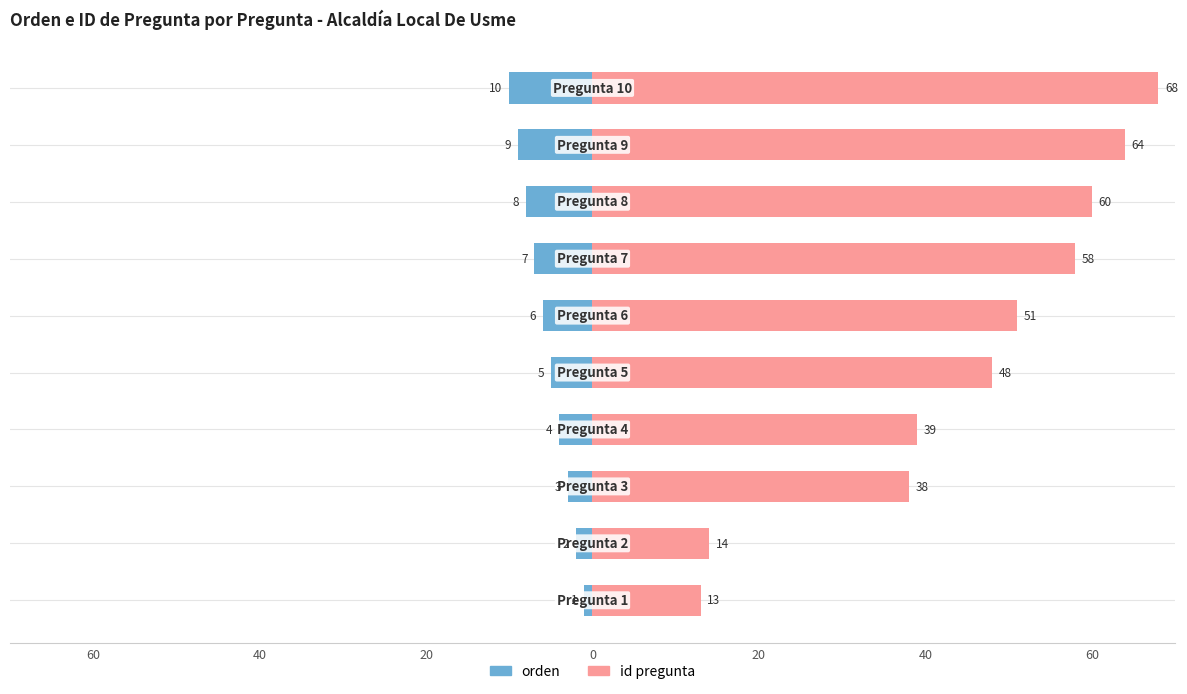

Reading right to left, list all the values displayed in this chart.

orden: -10	-9	-8	-7	-6	-5	-4	-3	-2	-1
id pregunta: 68	64	60	58	51	48	39	38	14	13